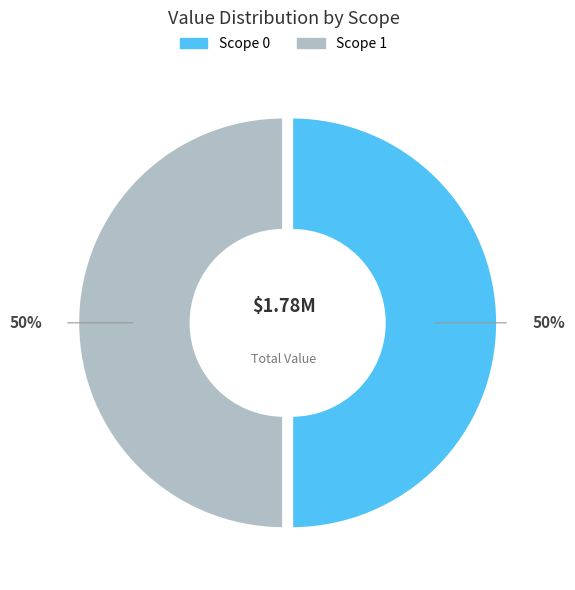

The Scope 0 slice represents 50% of the pie. True or false?

True